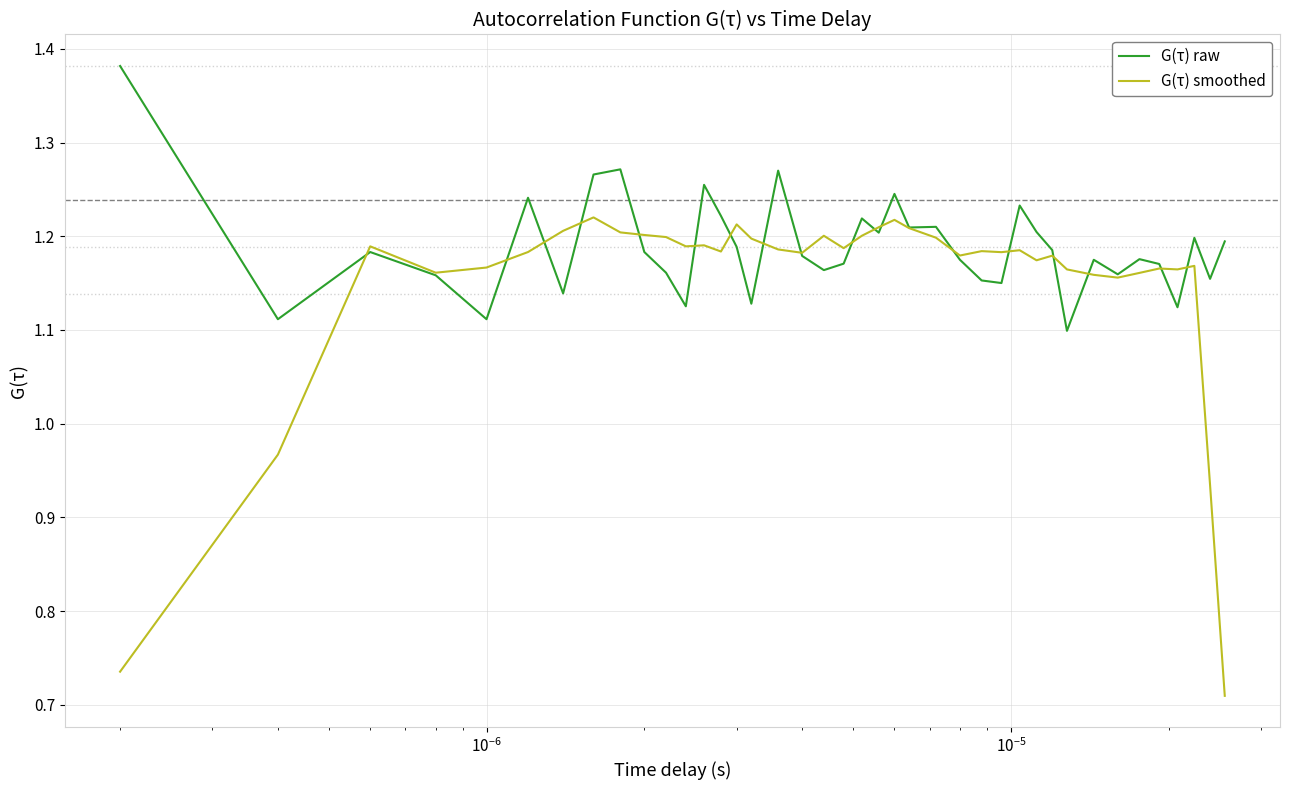

Which series has the widest spread of values?

G(τ) smoothed